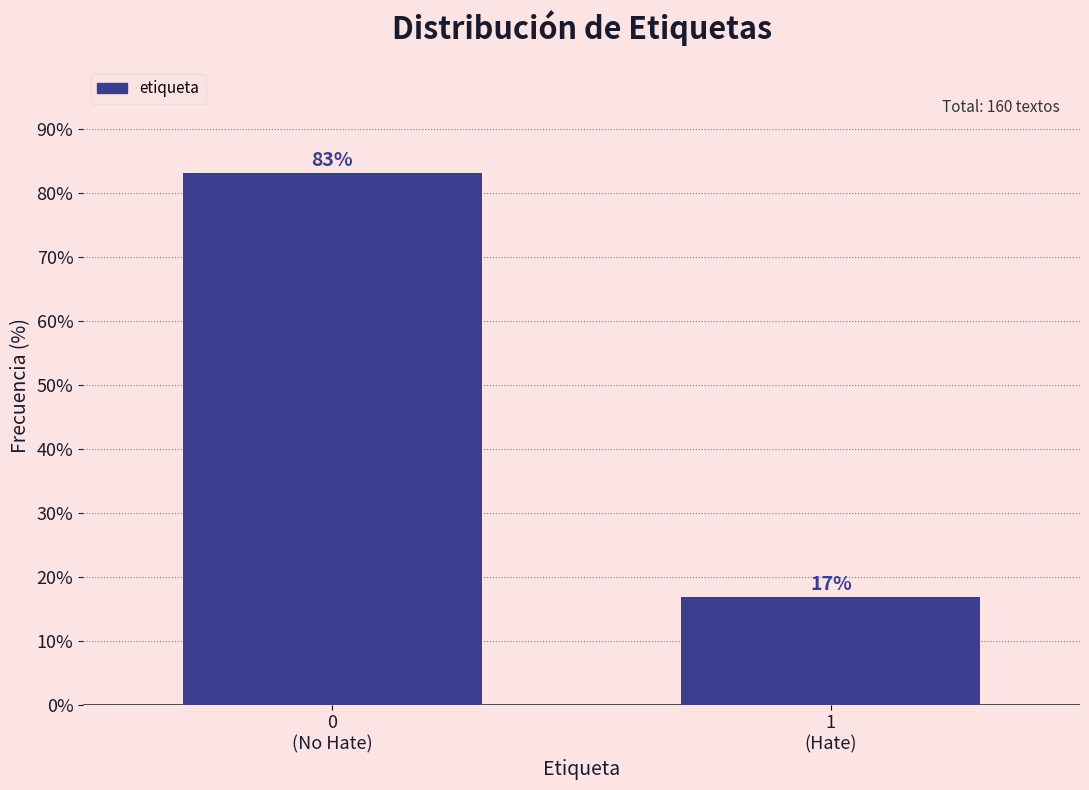

What is the value of the 2nd bar from the left?

16.9